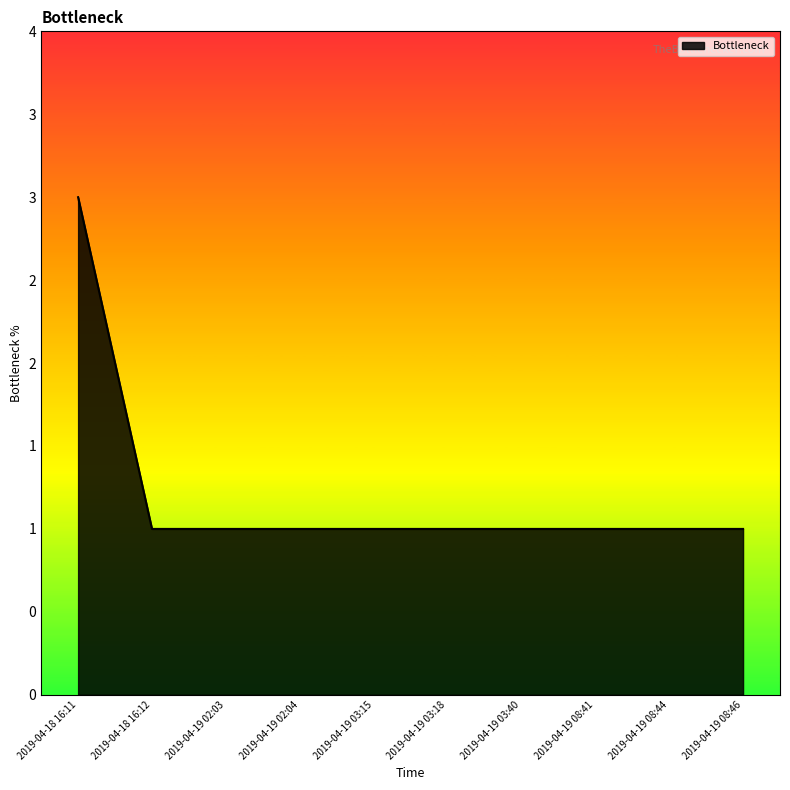

Is this an area chart (filled region under the line)?

Yes